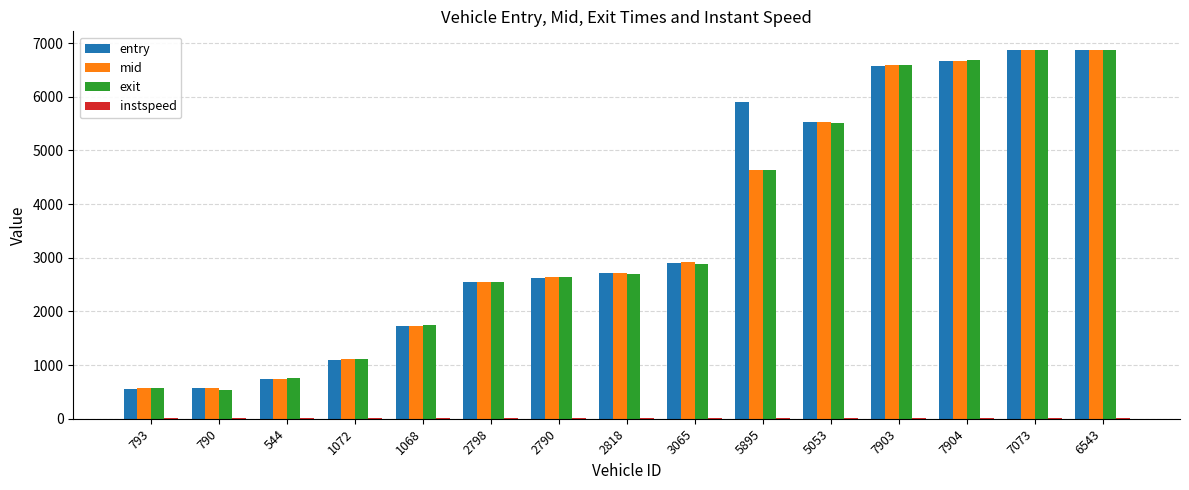

Count the number of data series in this chart.

4